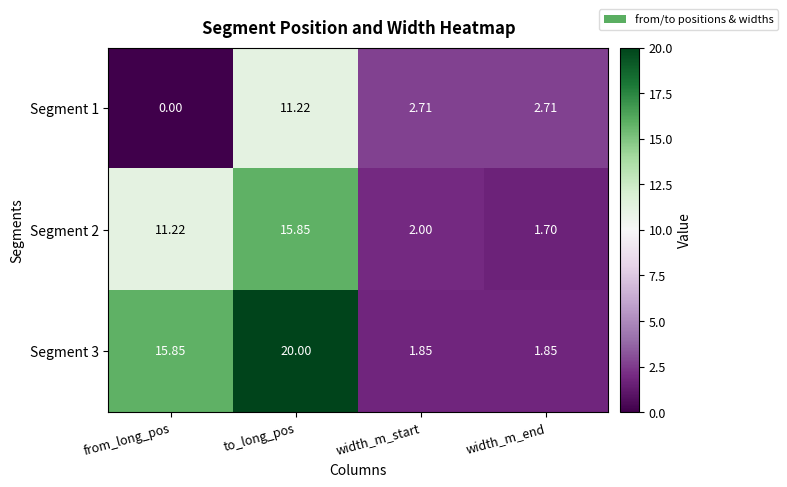

At how many categories does at least one series exceed 7?

2